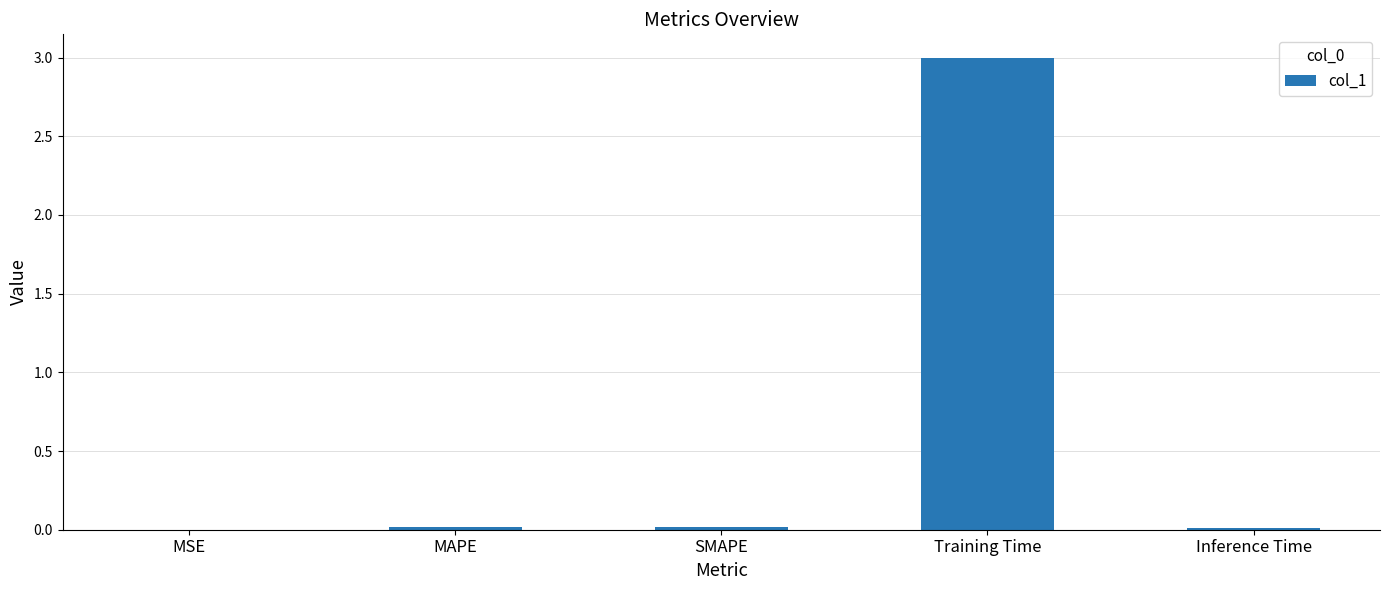

Are the bars horizontal?

No